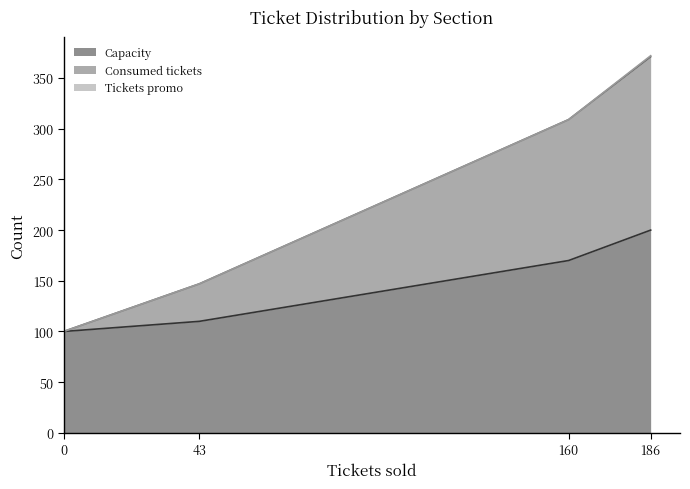

What is the lowest value of the Capacity series?

100